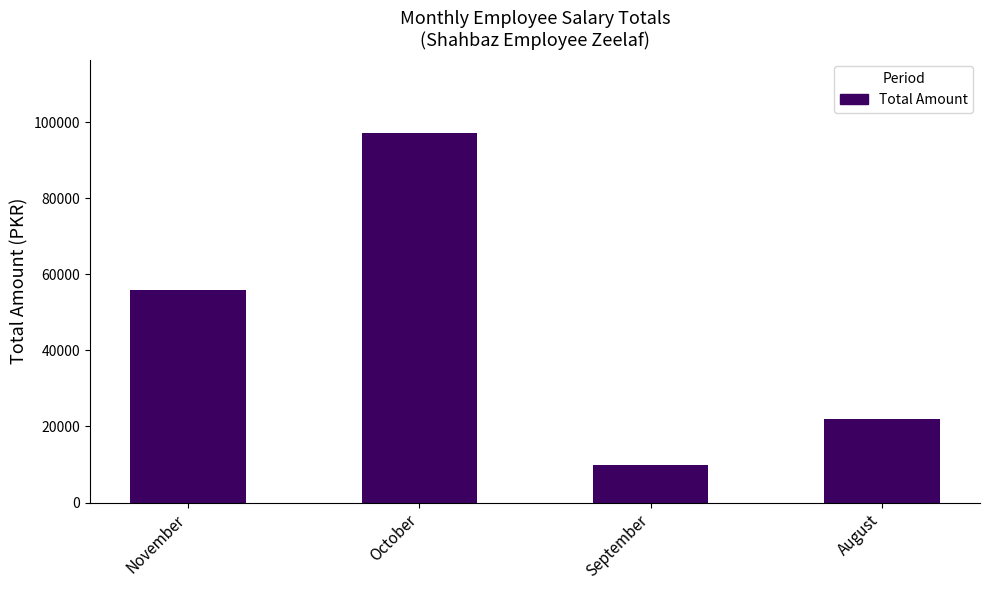

Are the bars grouped side by side (vs. stacked)?

No